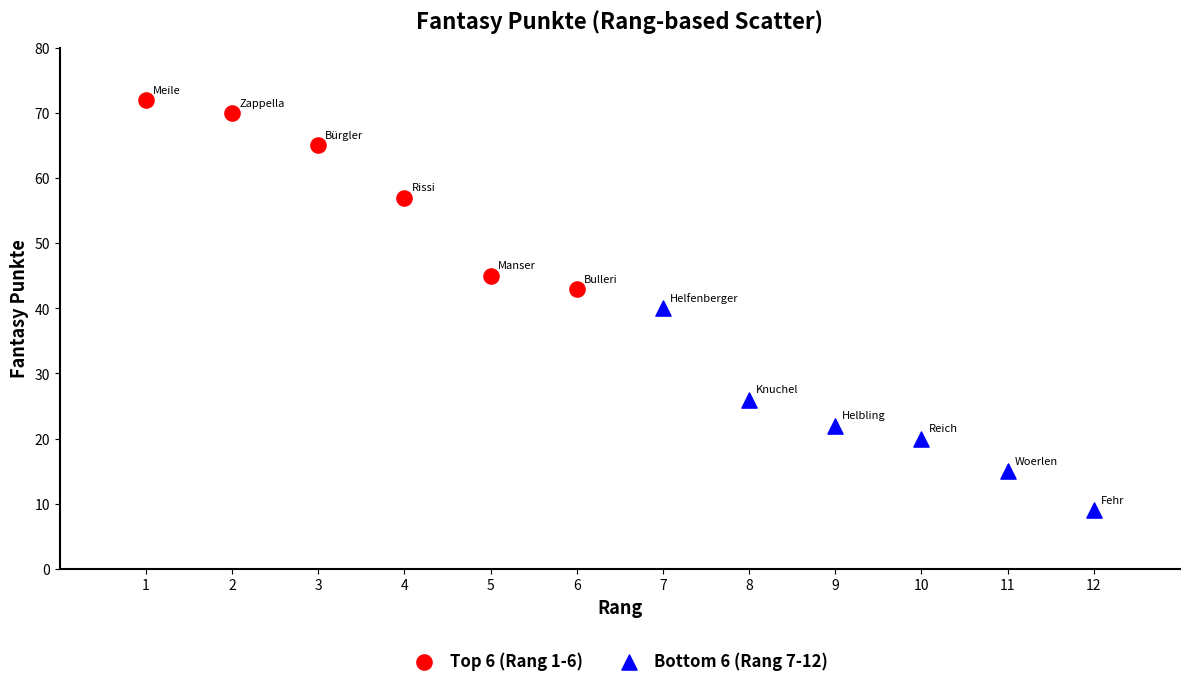

Which series reaches the maximum Y coordinate?

Top 6 (Rang 1-6)